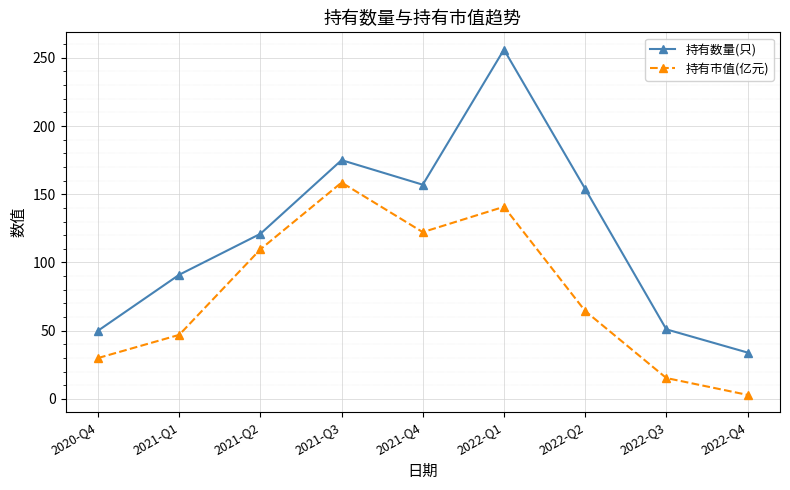

What is the difference between the second highest and second lowest values in the 持有数量(只) series?

125.0